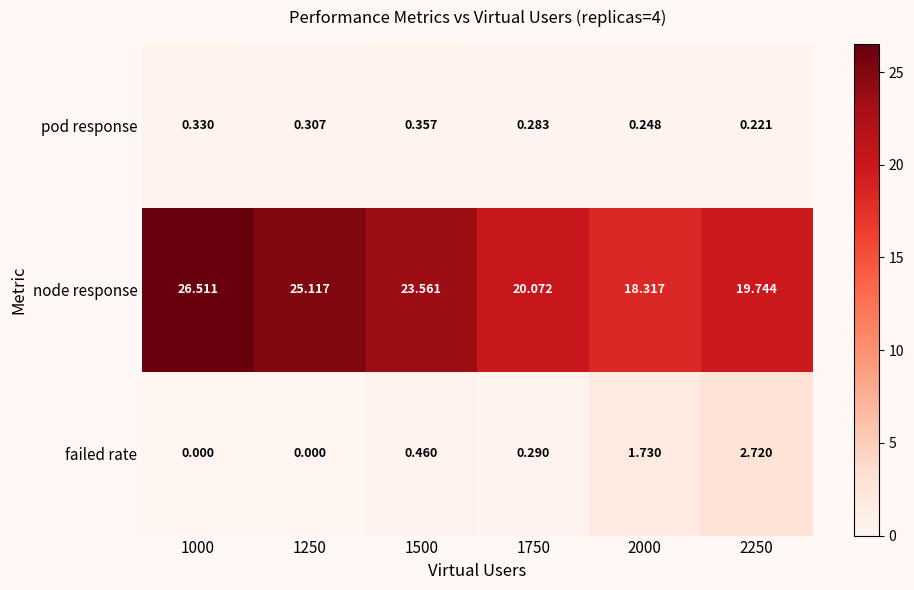

Which series has the widest spread of values?

node response